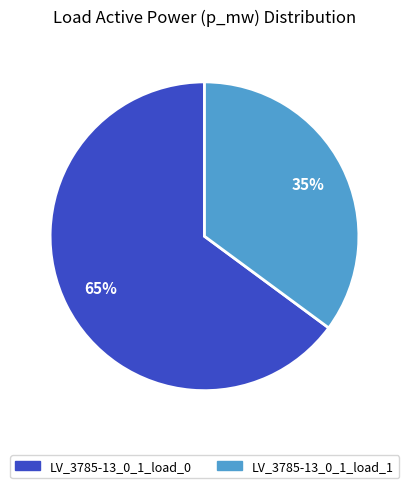

The LV_3785-13_0_1_load_0 slice represents 56% of the pie. True or false?

False